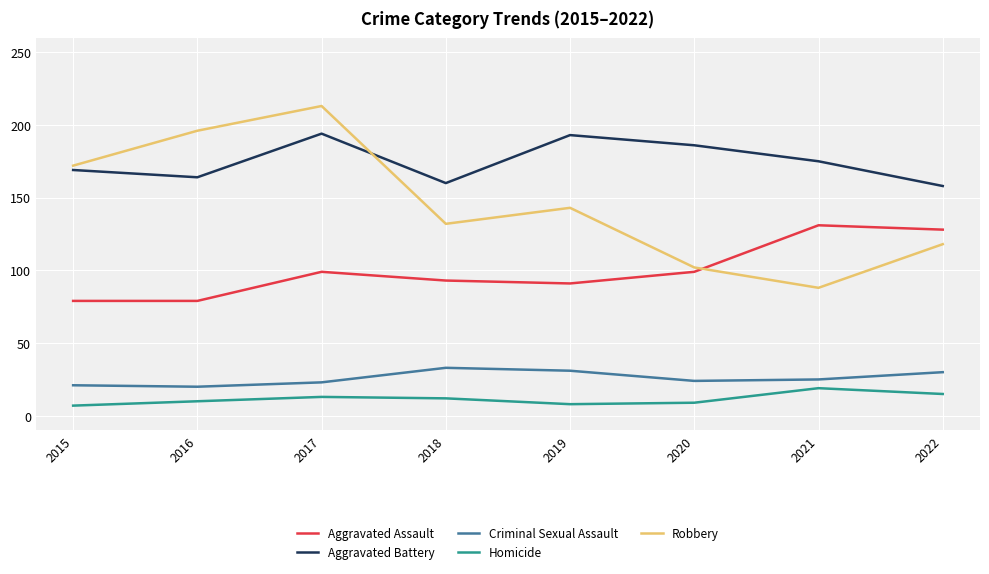

Does the chart have visible grid lines?

Yes